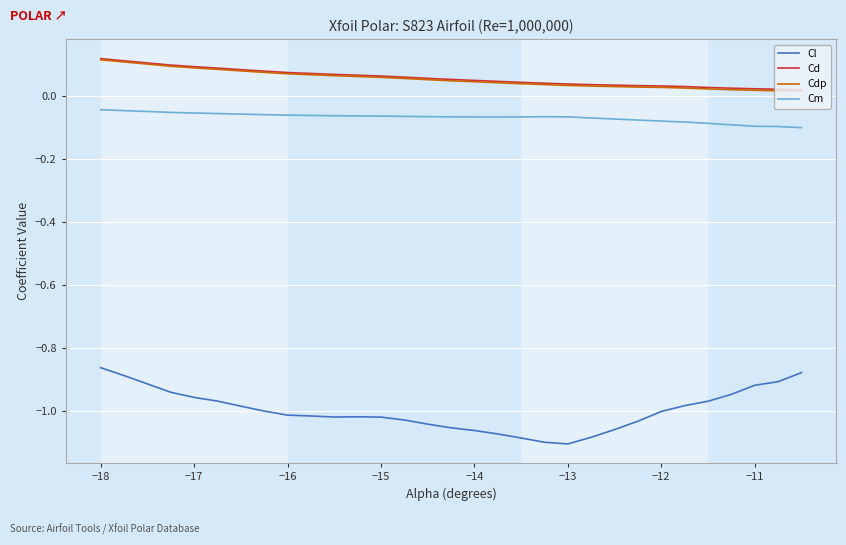

True or false: Cm and Cdp cross at least once.

False